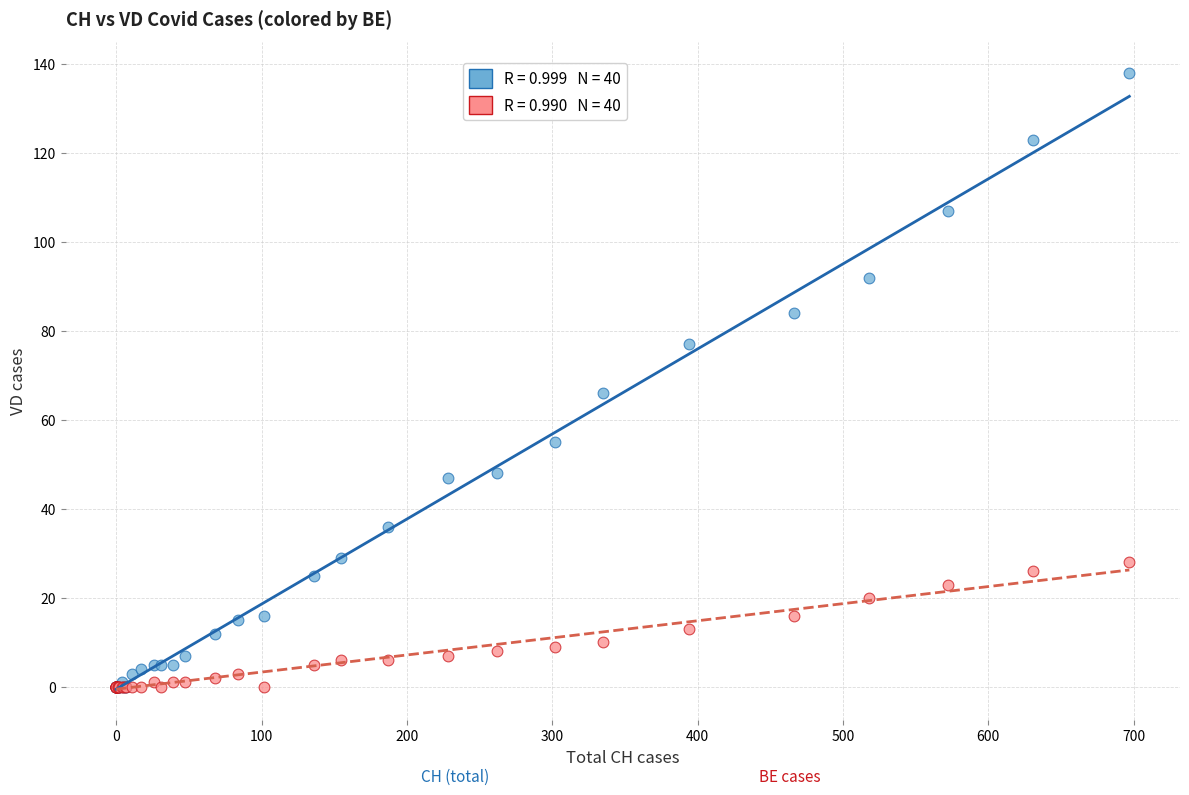

Across all series, what Y value is closest to 69?

66